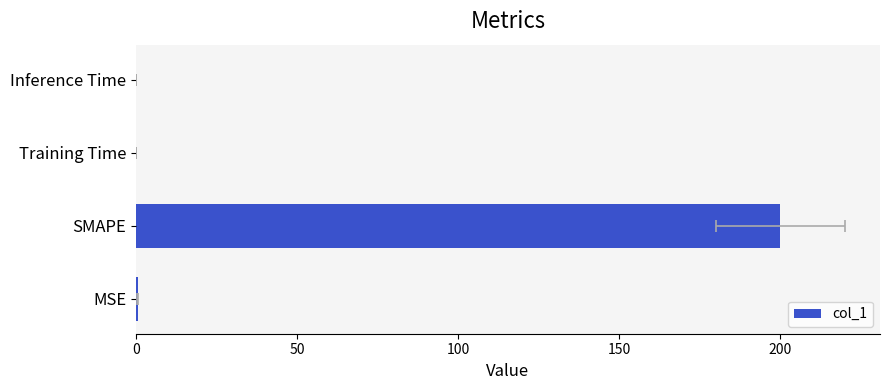

Does the chart contain any negative values?

No